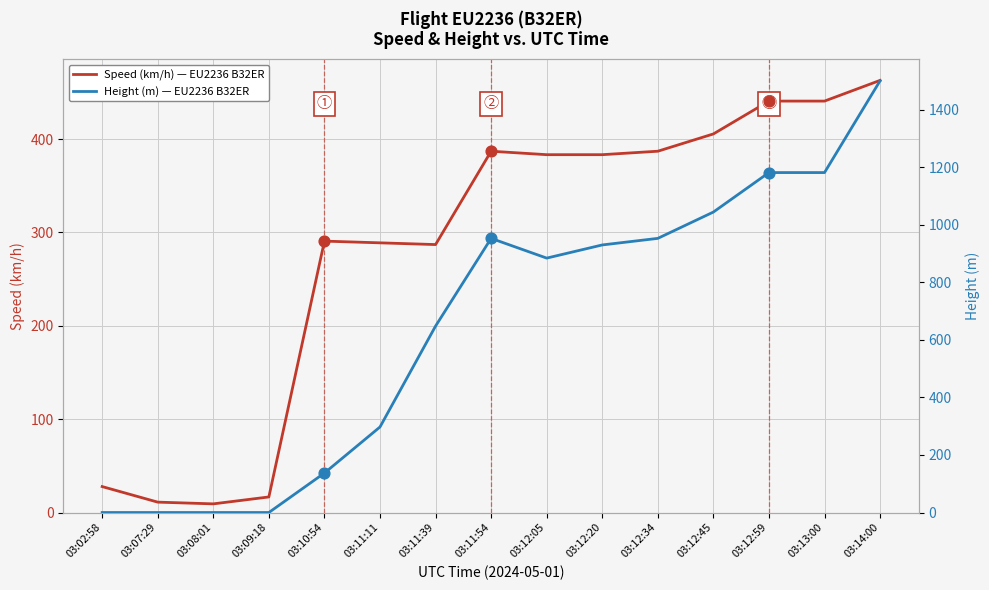

Which series reaches the maximum Y coordinate?

Height (m) — EU2236 B32ER